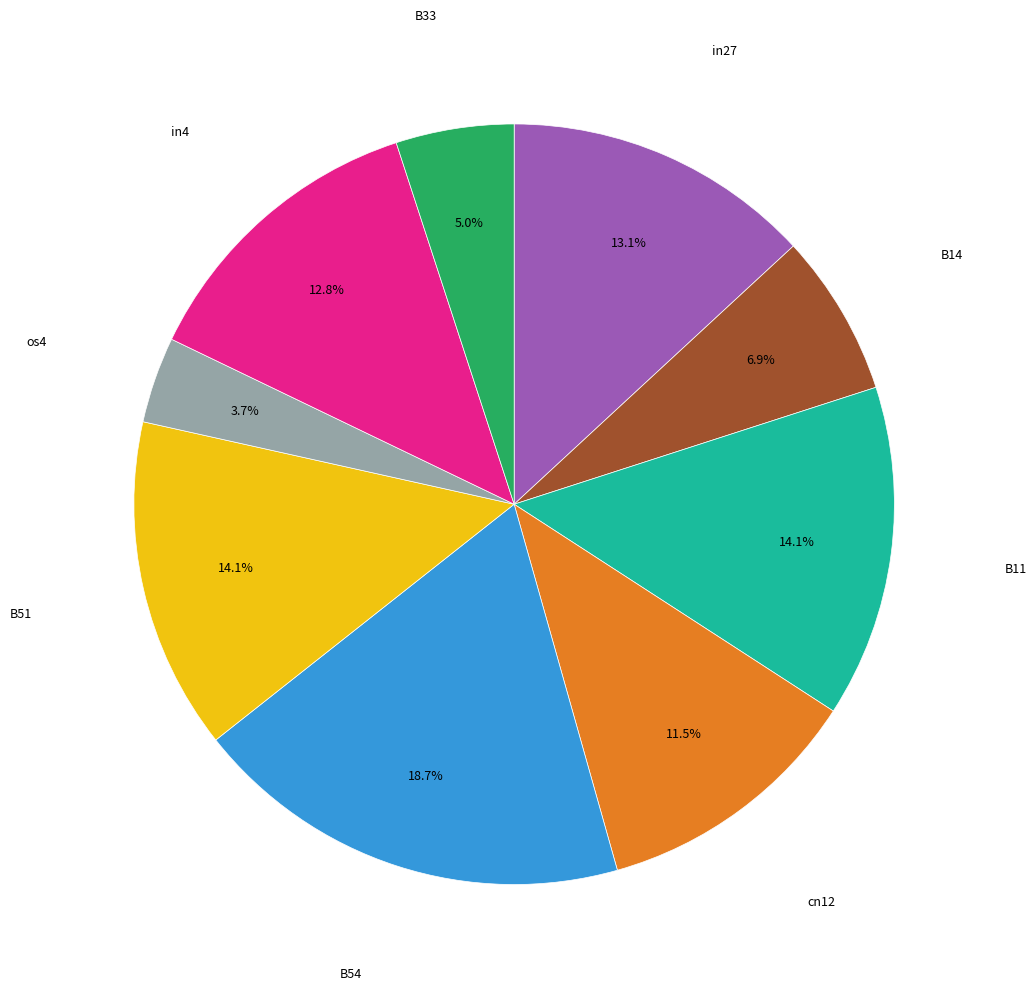

Is there any slice that represents more than half of the pie?

No